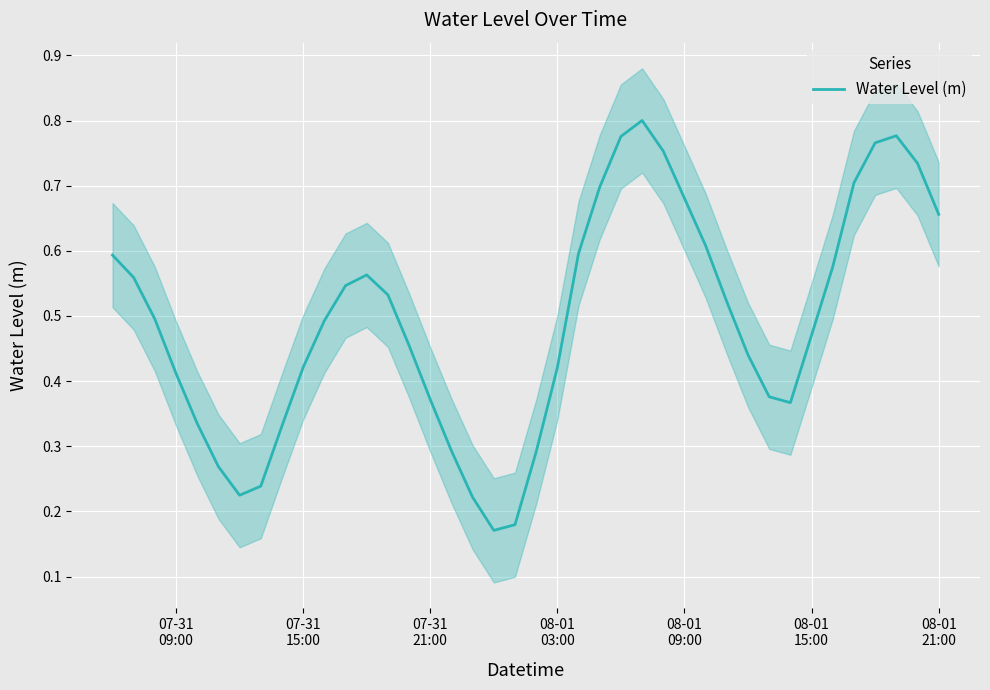

Read the value at 07-31 15:00.

0.4